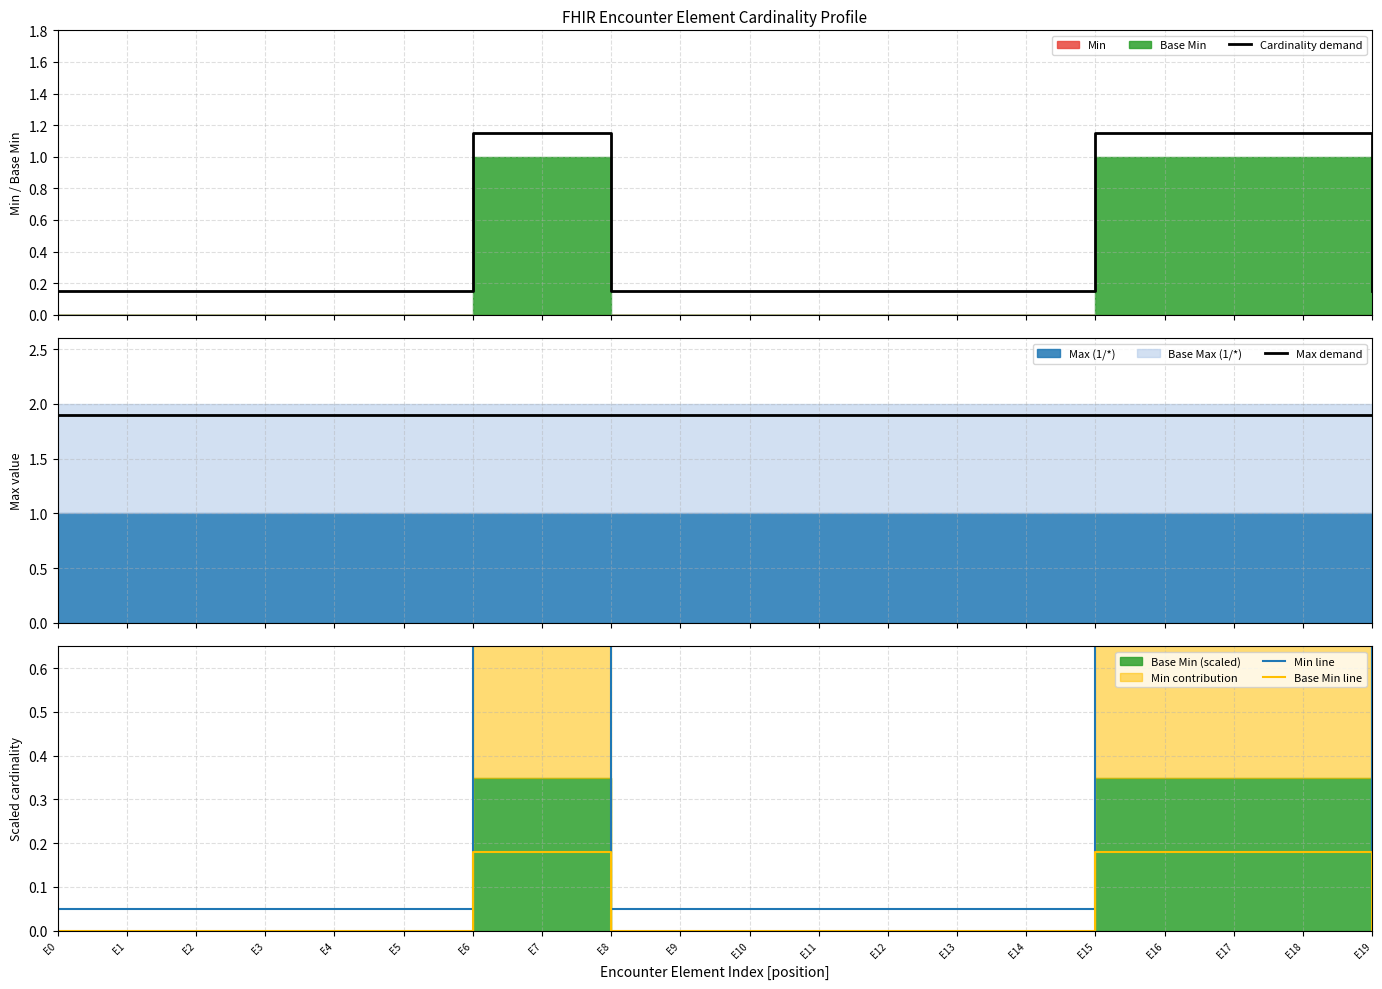

What is the value of the Base Min line point at the 16th from the left?

0.2